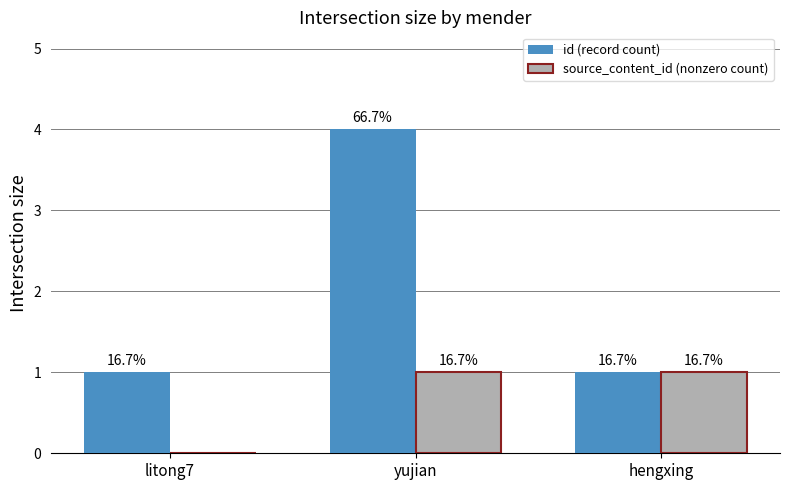

At which label is source_content_id (nonzero count) closest to 0?

litong7